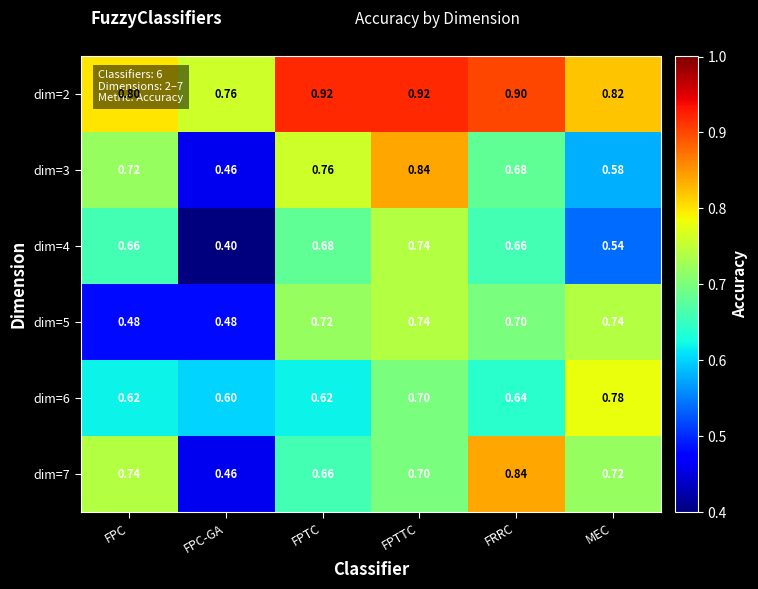

Where is dim=4 nearest to the value 0?

FPC-GA